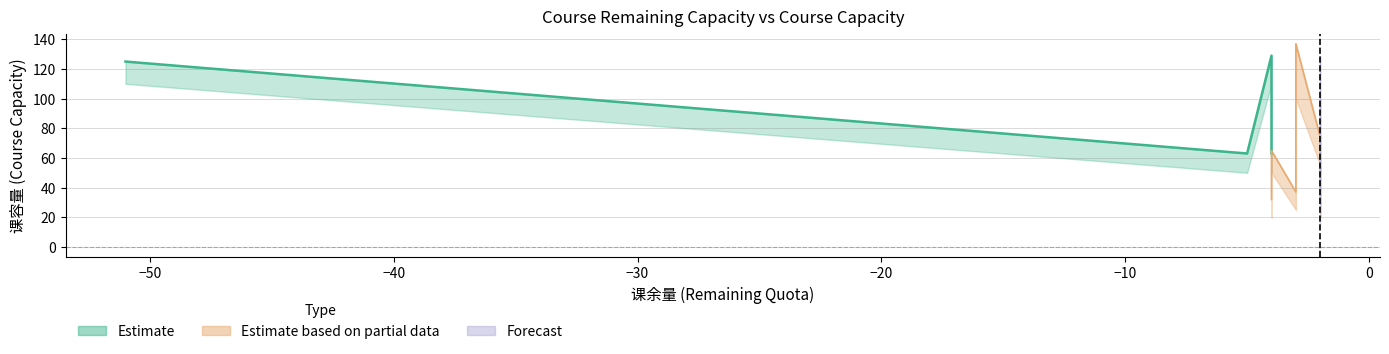

What is the spread (max minus min) of values at -4?

109